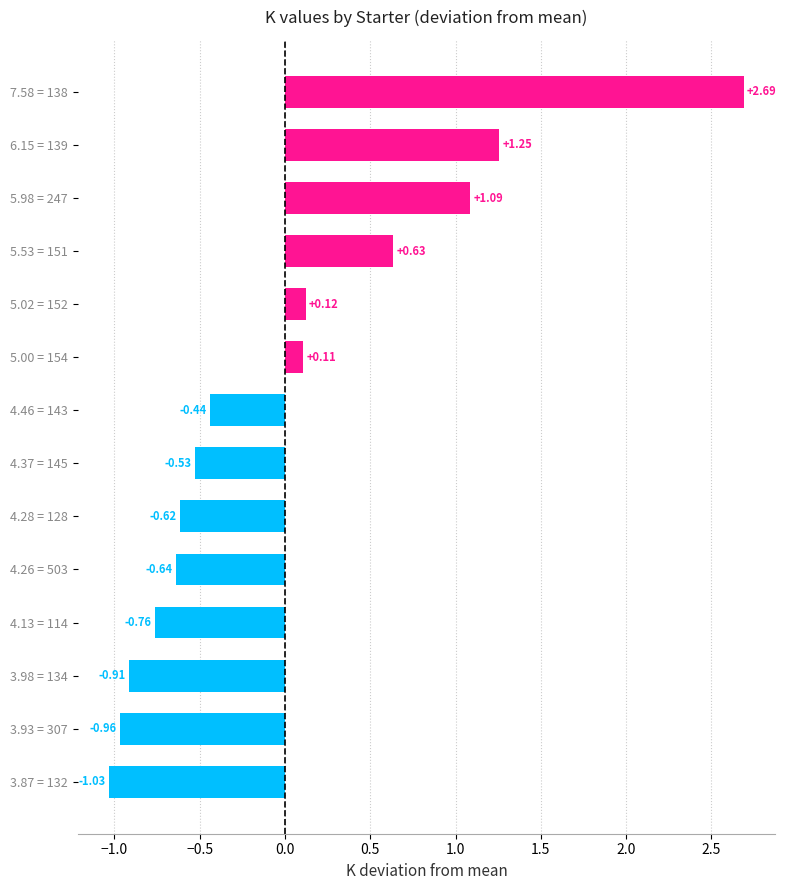

Rank the categories by value from highest to lowest.

7.58 = 138, 6.15 = 139, 5.98 = 247, 5.53 = 151, 5.02 = 152, 5.00 = 154, 4.46 = 143, 4.37 = 145, 4.28 = 128, 4.26 = 503, 4.13 = 114, 3.98 = 134, 3.93 = 307, 3.87 = 132